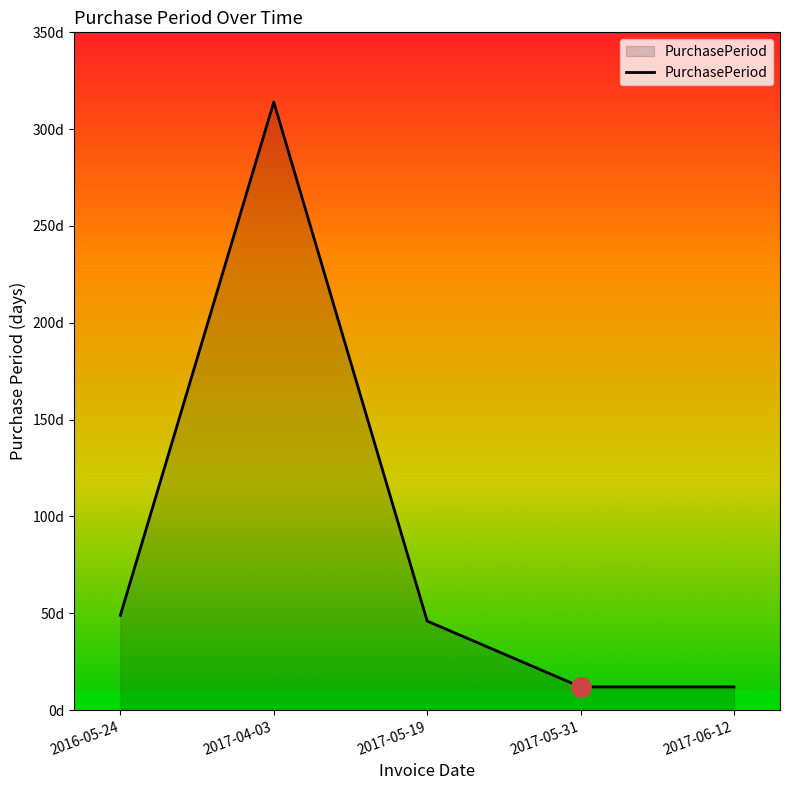

At which category does the chart reach its peak across all series?

2017-04-03